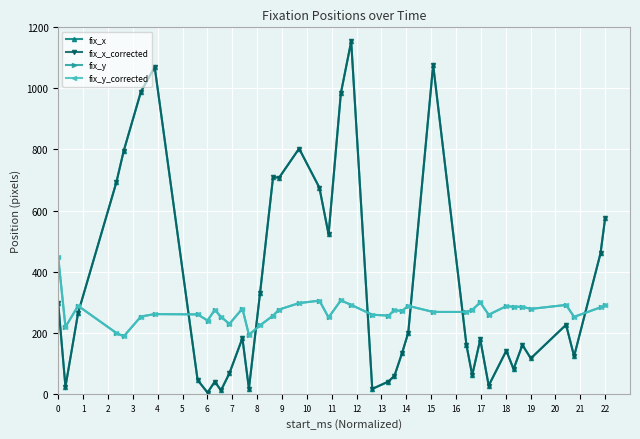

Does the chart have visible grid lines?

Yes